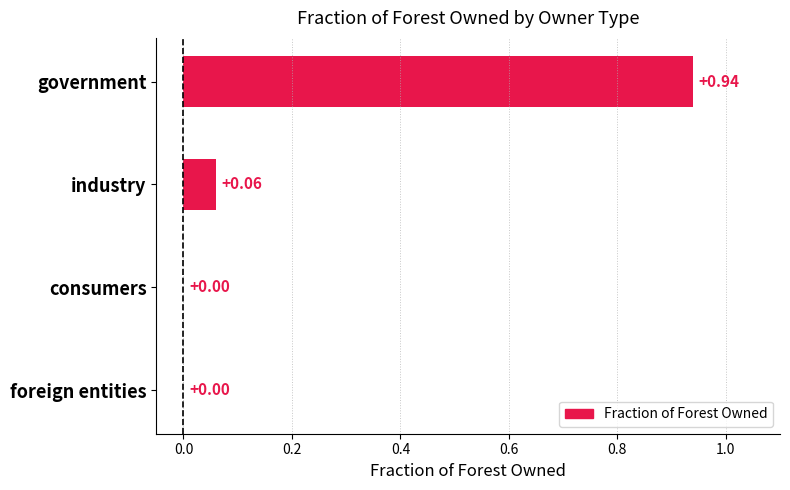

What is the change in value from government to industry?

-0.9